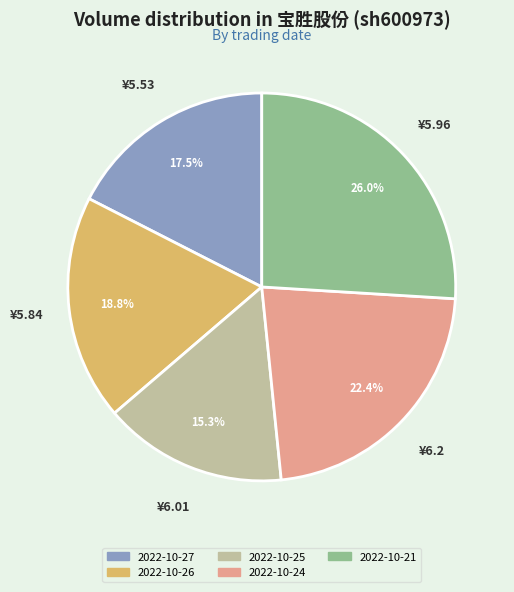

To the nearest percent, what is the combined percentage of 2022-10-25 and 2022-10-24?

38%